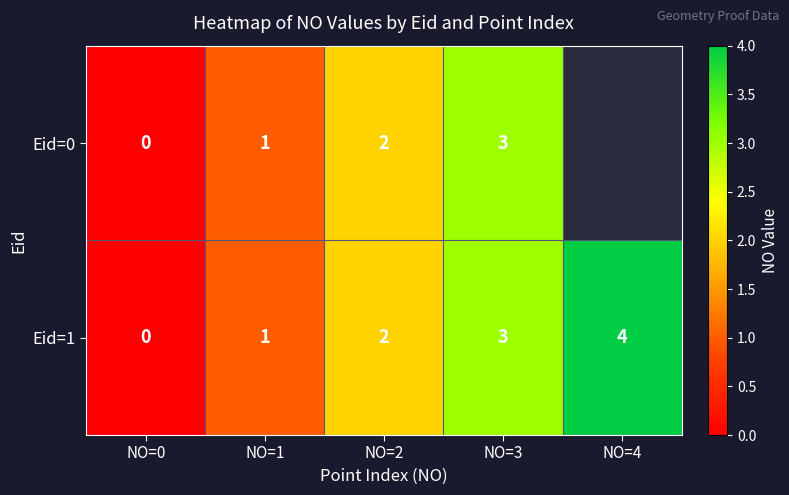

What is the sum of the Eid=1 values at NO=4 and NO=0?

4